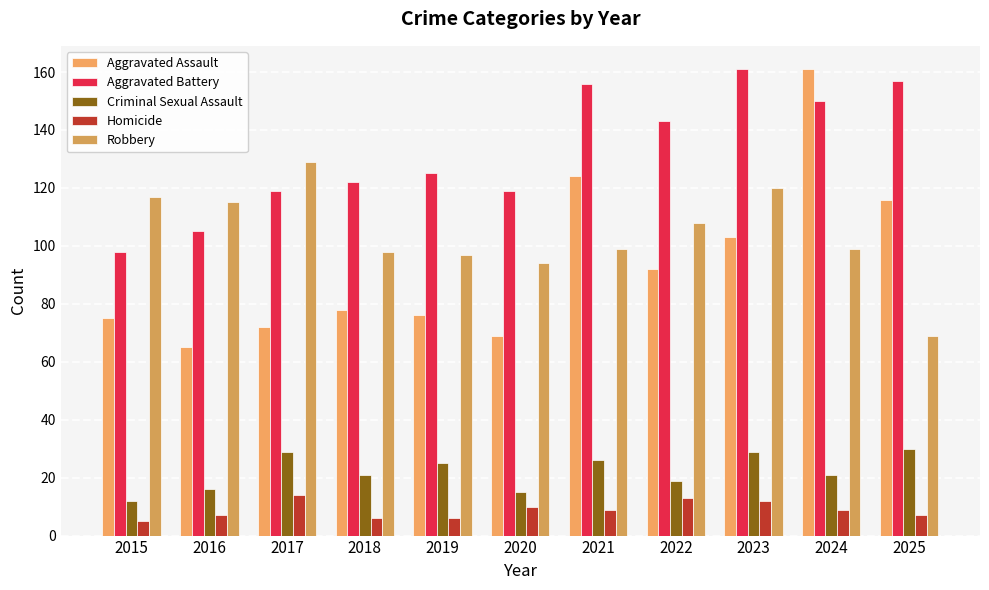

Reading right to left, extract all data points from this chart.

Aggravated Assault: 2025=116	2024=161	2023=103	2022=92	2021=124	2020=69	2019=76	2018=78	2017=72	2016=65	2015=75
Aggravated Battery: 2025=157	2024=150	2023=161	2022=143	2021=156	2020=119	2019=125	2018=122	2017=119	2016=105	2015=98
Criminal Sexual Assault: 2025=30	2024=21	2023=29	2022=19	2021=26	2020=15	2019=25	2018=21	2017=29	2016=16	2015=12
Homicide: 2025=7	2024=9	2023=12	2022=13	2021=9	2020=10	2019=6	2018=6	2017=14	2016=7	2015=5
Robbery: 2025=69	2024=99	2023=120	2022=108	2021=99	2020=94	2019=97	2018=98	2017=129	2016=115	2015=117